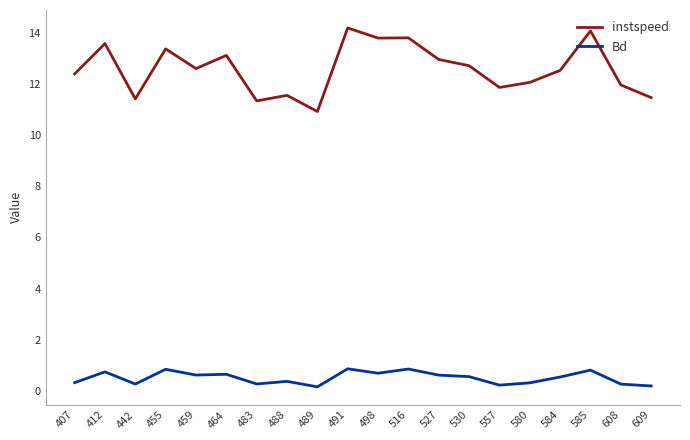

The Bd series shows 0.2 at 609. True or false?

True